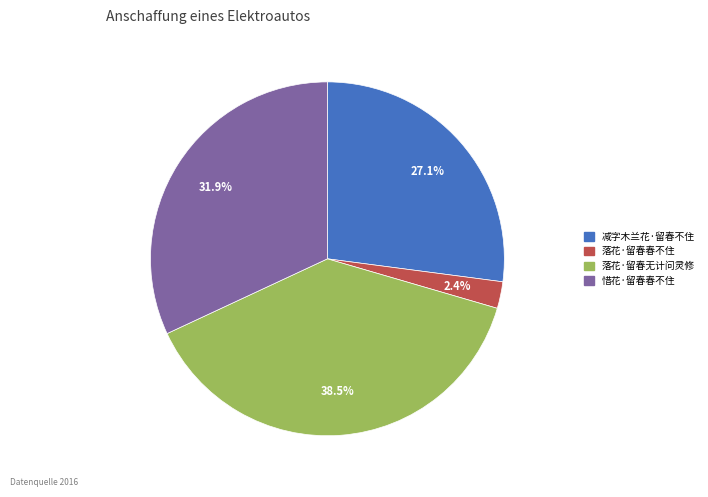

To the nearest percent, what is the difference between the largest and smallest slice percentages?

36%